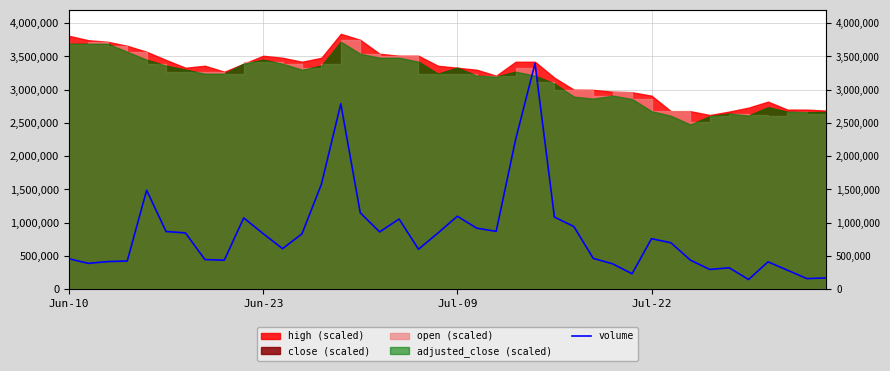

What is the maximum value shown in the chart?

3394300